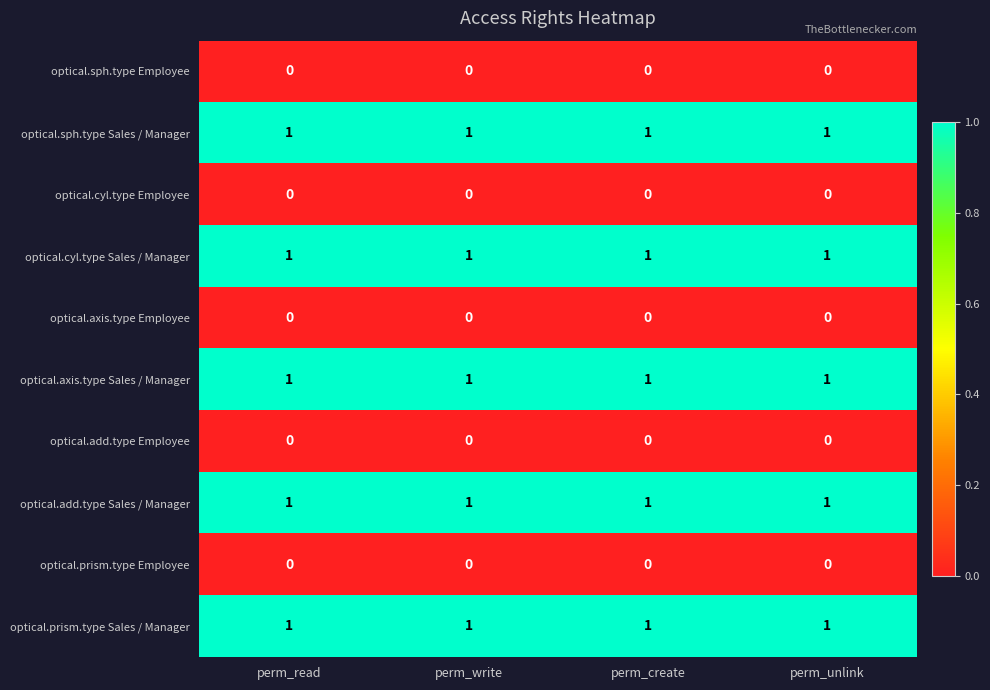

What is the sum of all optical.cyl.type Sales / Manager values?

4